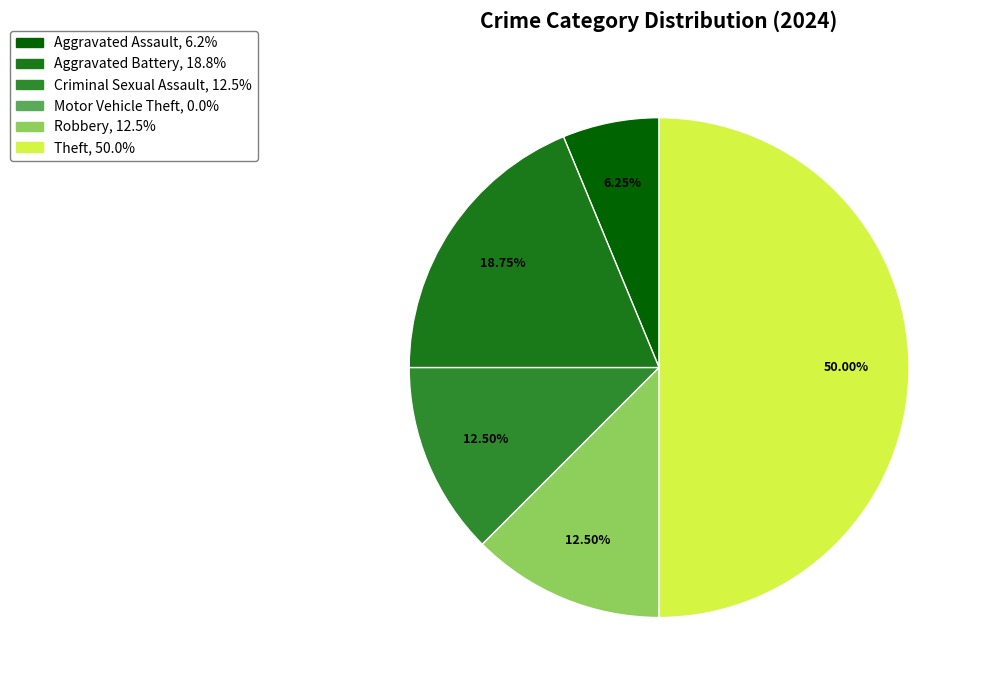

What is the total percentage of Aggravated Battery and Criminal Sexual Assault?

31.2%